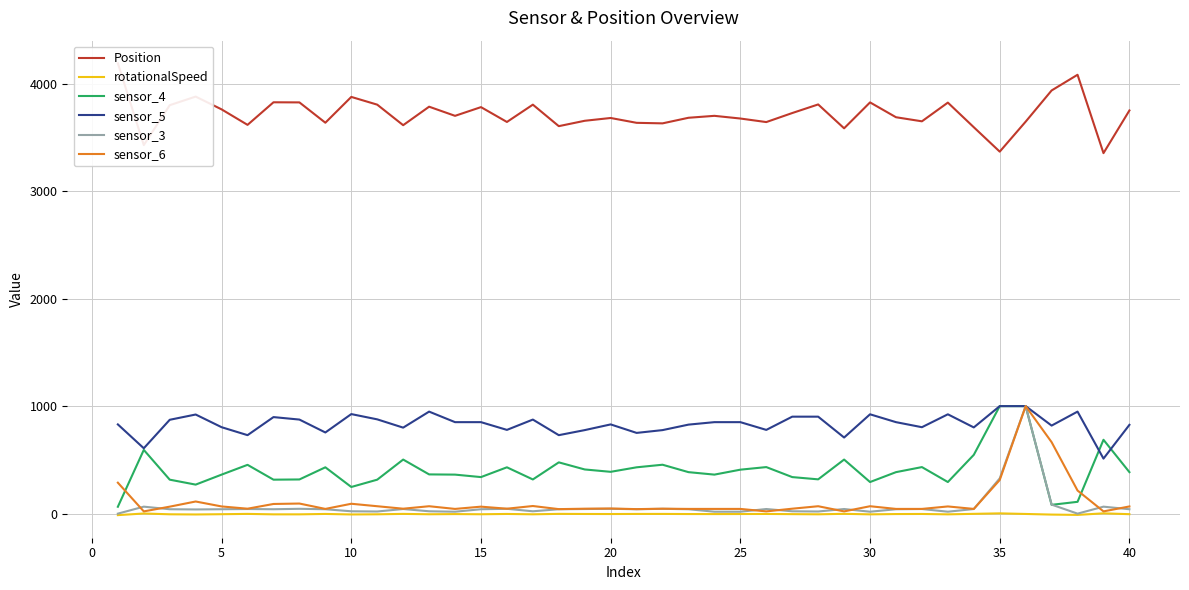

True or false: Position and rotationalSpeed intersect in this chart.

False